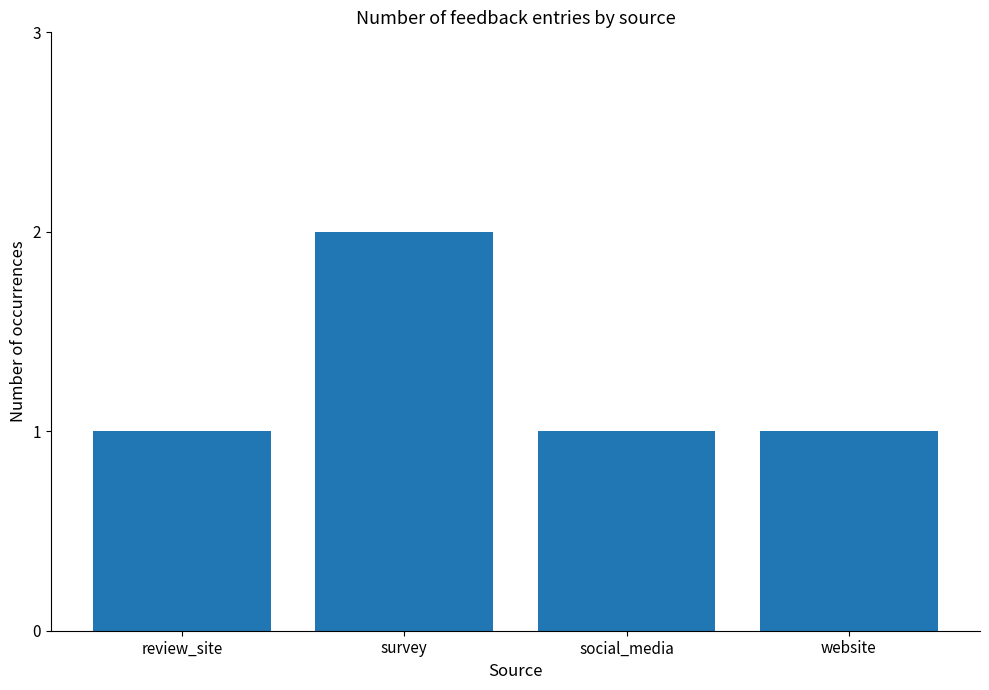

Is it true that the value at website is 1?

True